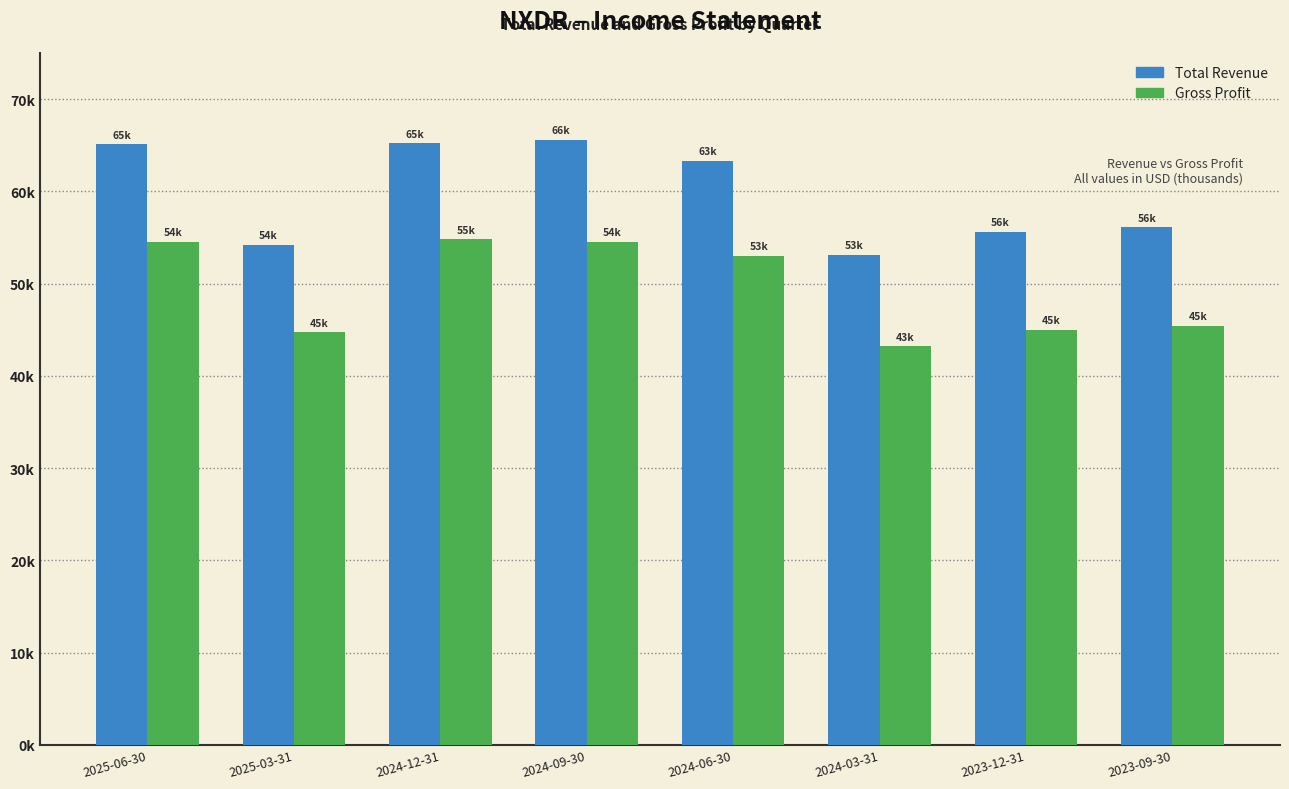

What are all the series names shown in the legend?

Total Revenue, Gross Profit